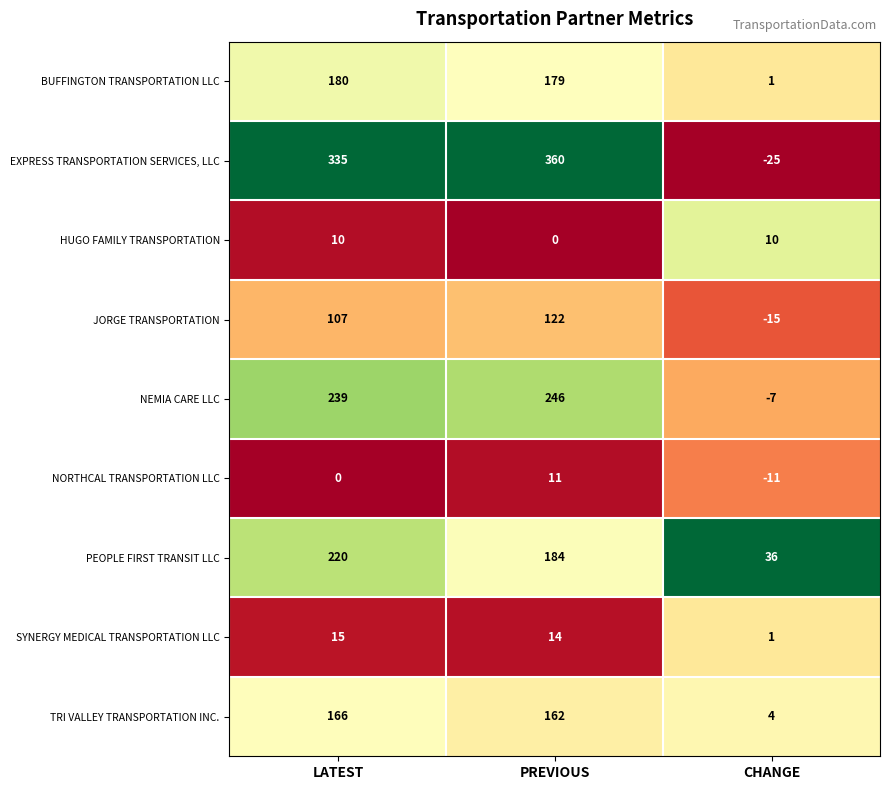

Which category has the highest value across all series?

PREVIOUS